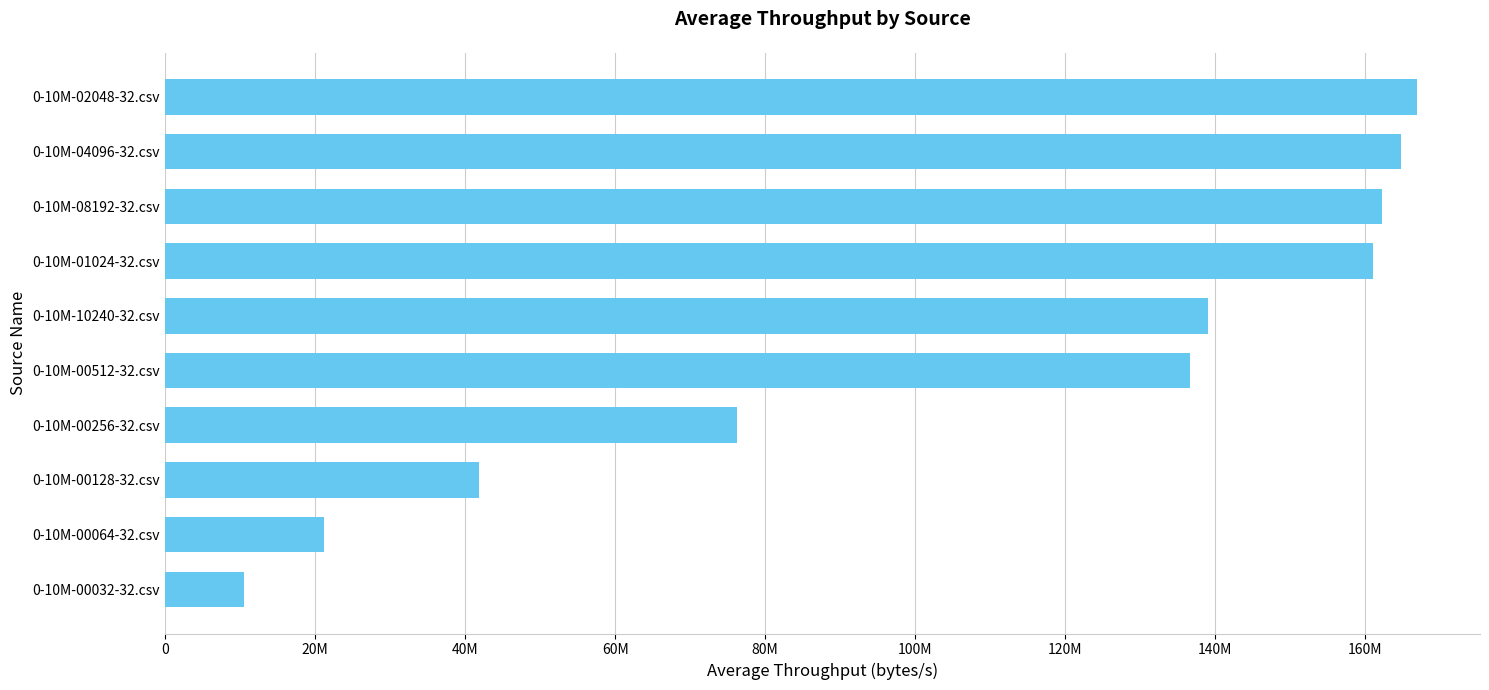

What is the sum of all values?

1080375049.7